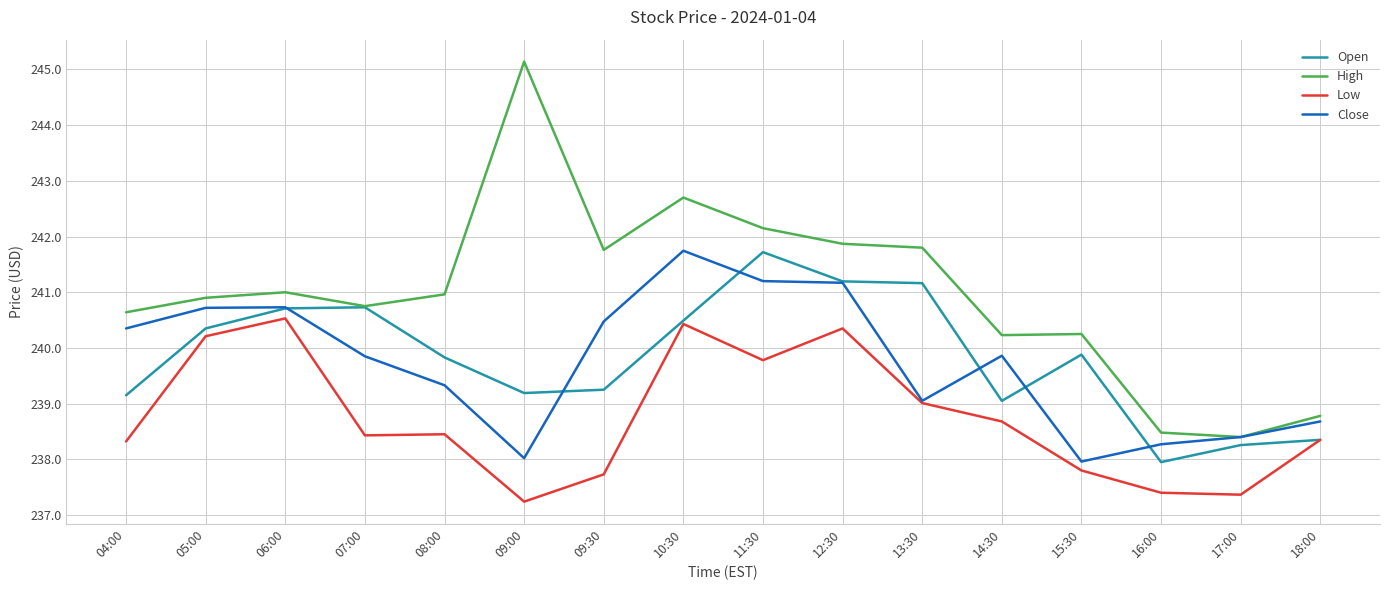

Between 12:30 and 15:30, which series saw the biggest shift?

Close